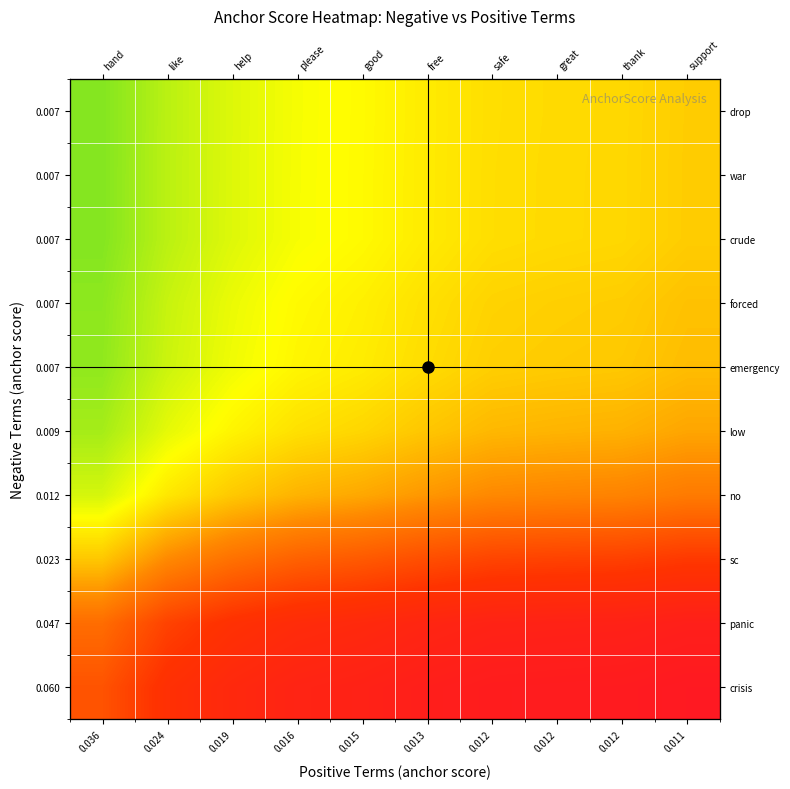

At which category is the sum across all series the highest?

0.011